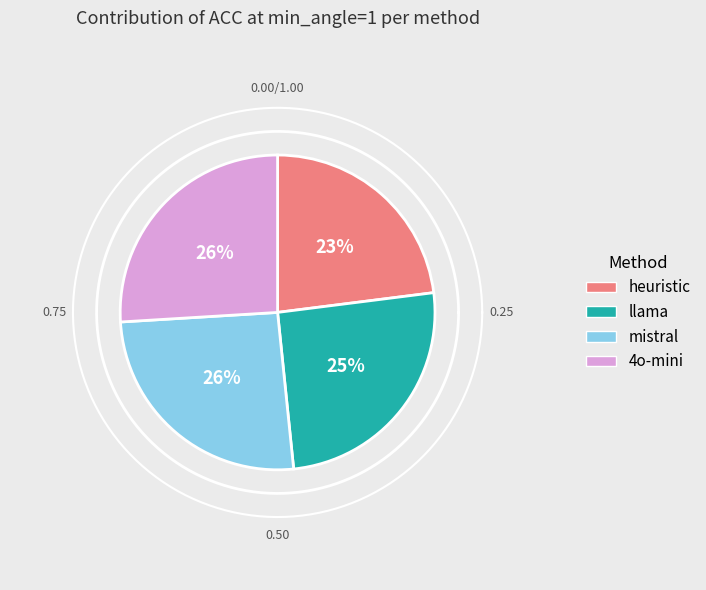

Is llama the majority of the pie?

No